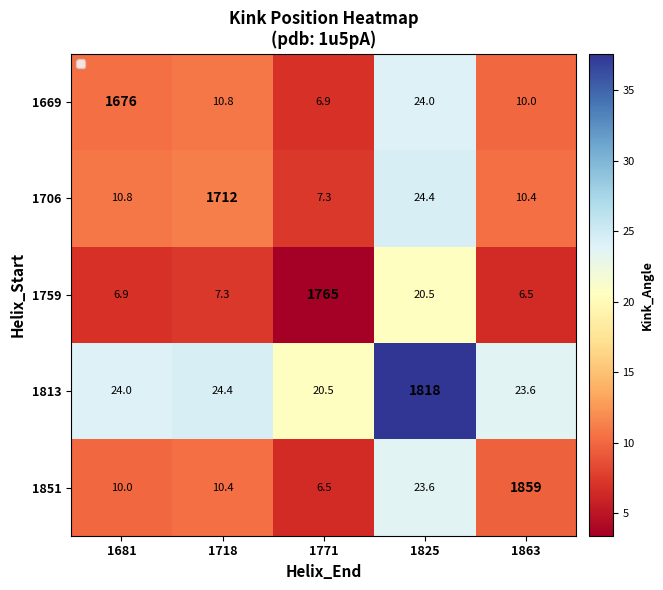

What is the difference between the maximum and minimum values in the 1851 series?

1852.5